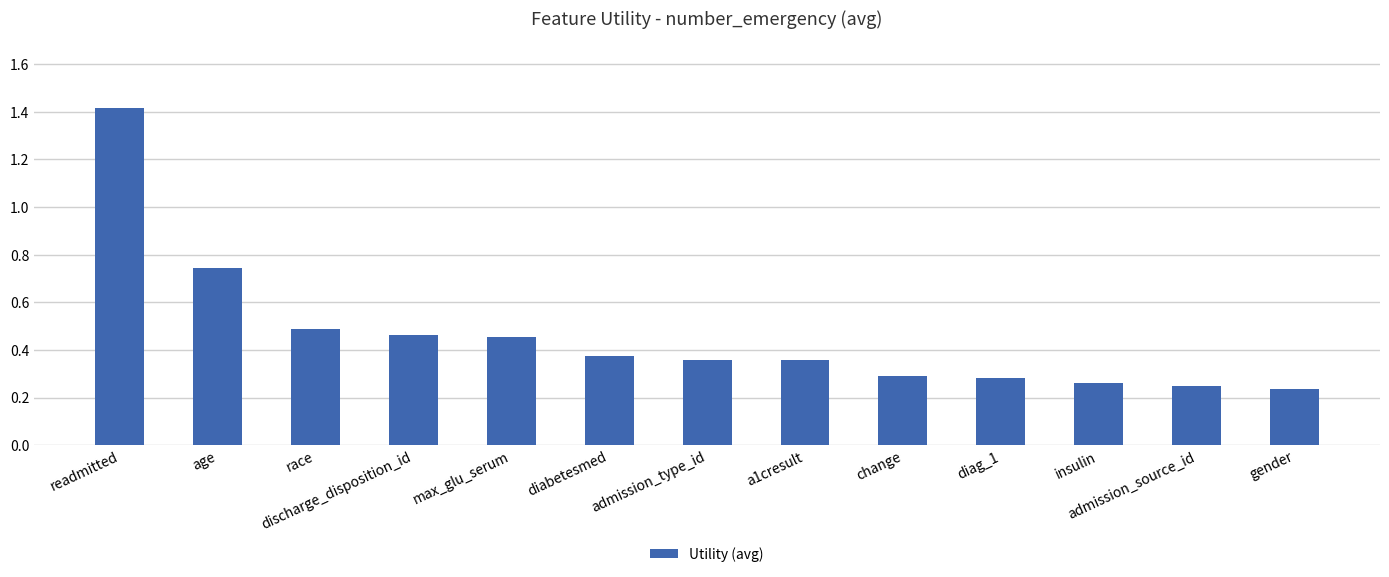

What is the difference between the values at readmitted and diag_1?

1.1